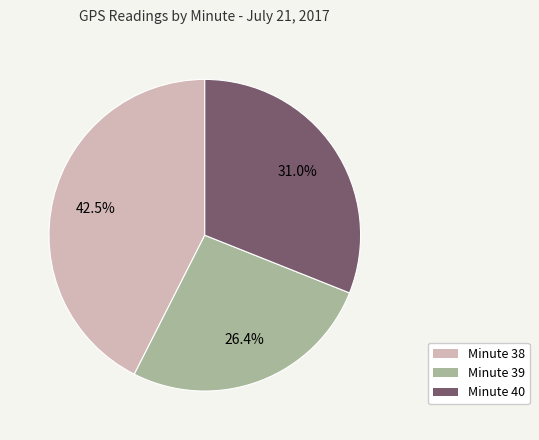

To the nearest percent, what is the difference between the Minute 40 and Minute 39 slice percentages?

5%